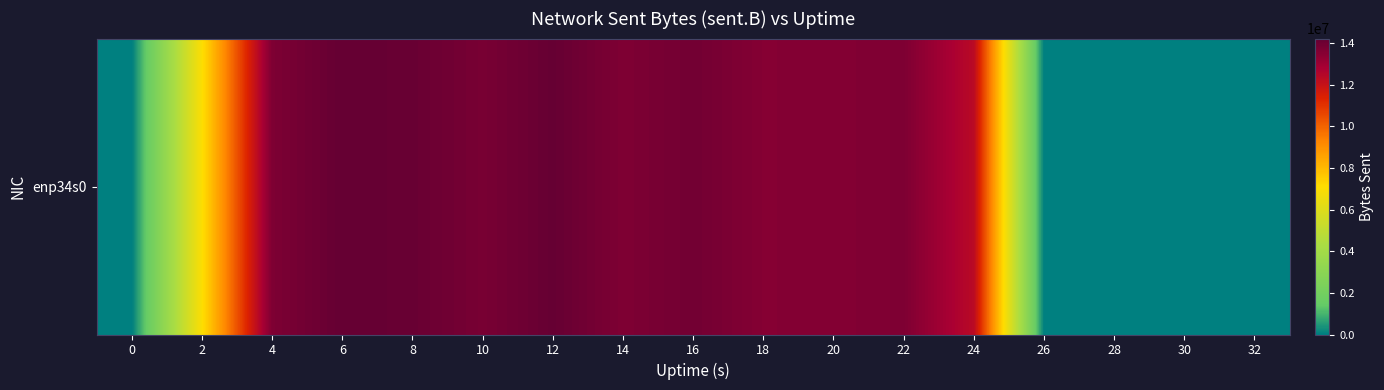

How many data points does each series have?

17